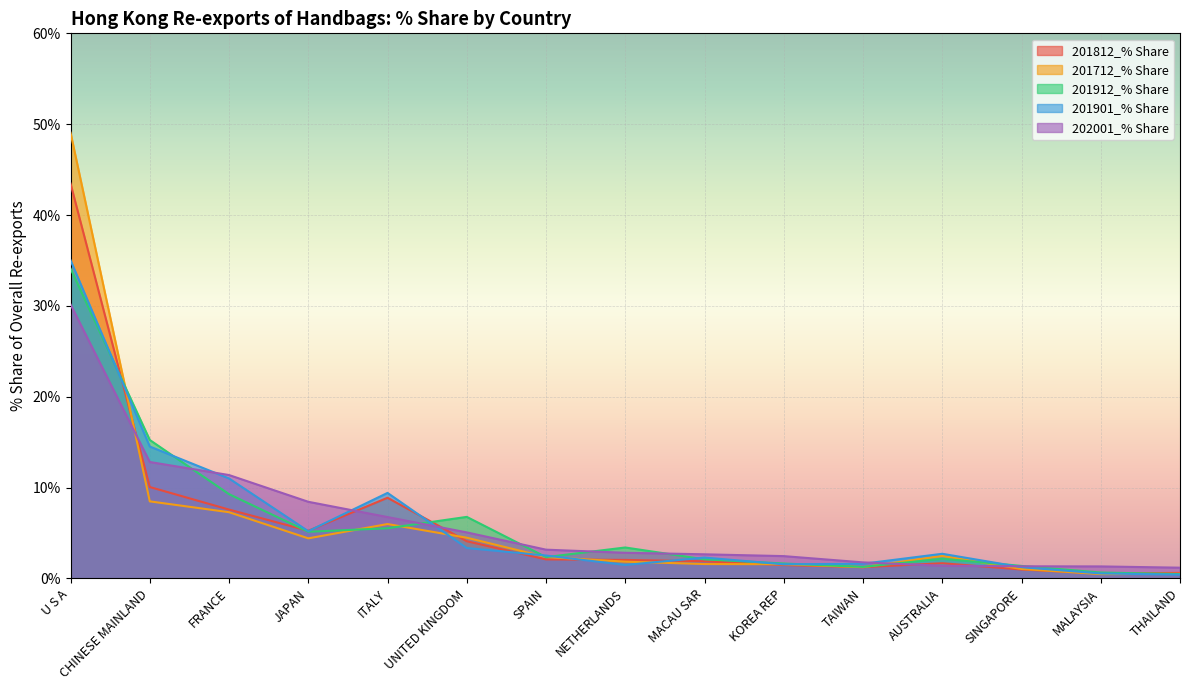

Read the 201712_% Share value at UNITED KINGDOM.

4.5